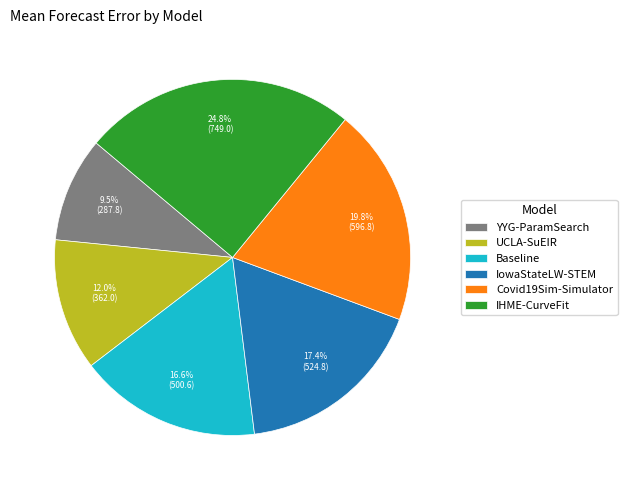

Count the number of slices in the pie.

6